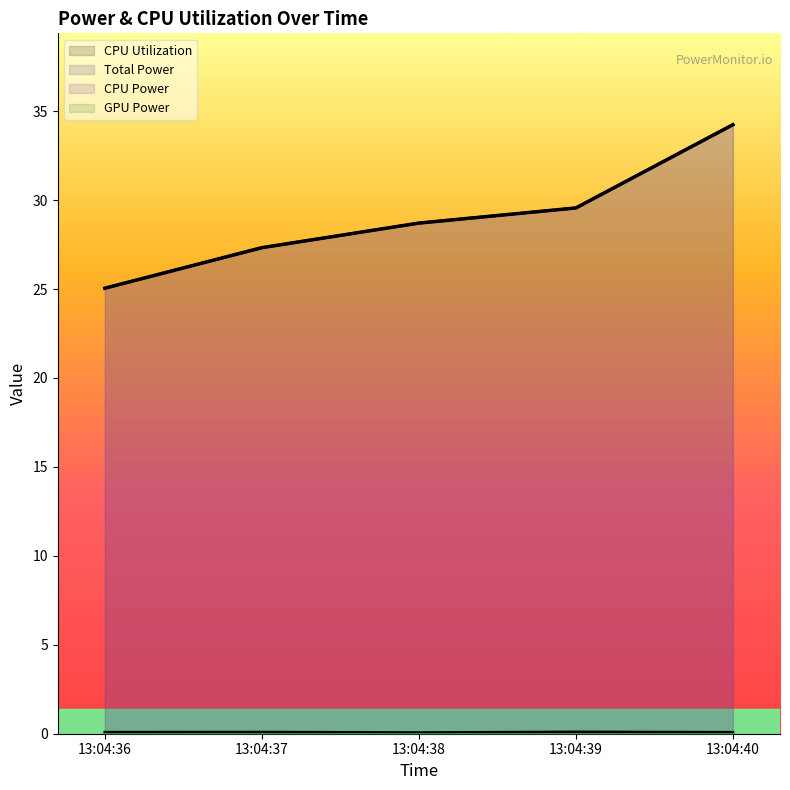

What is the sum of all Total Power values?

144.9